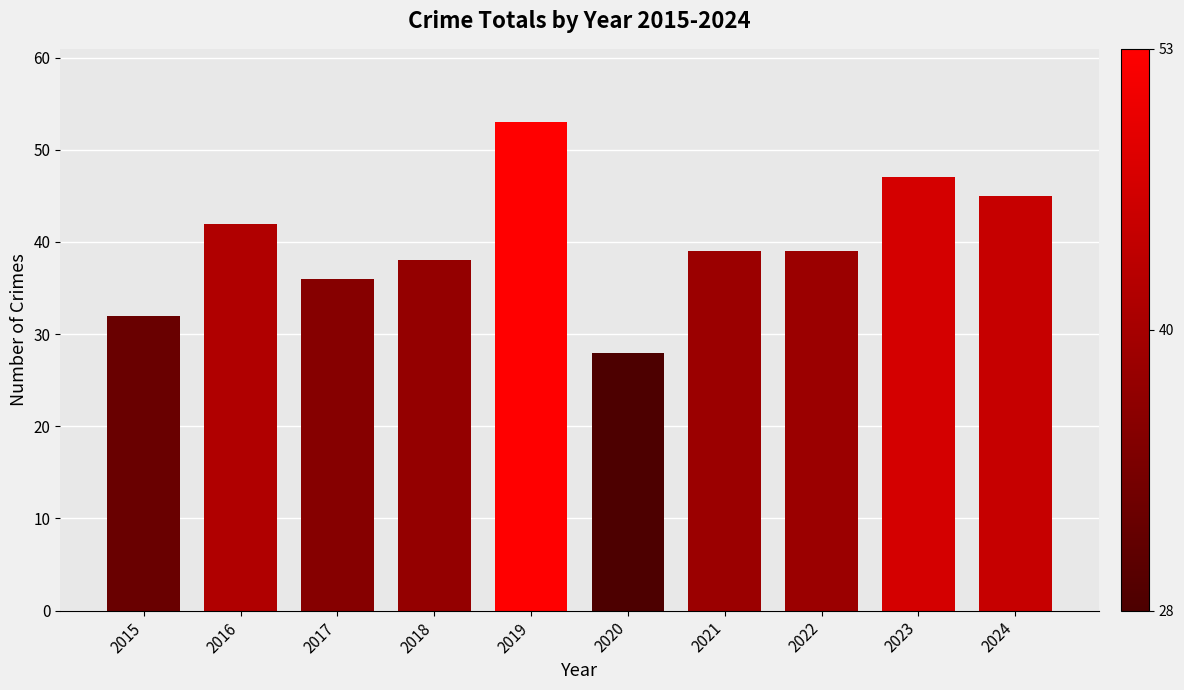

The value at 2024 is 45. True or false?

True